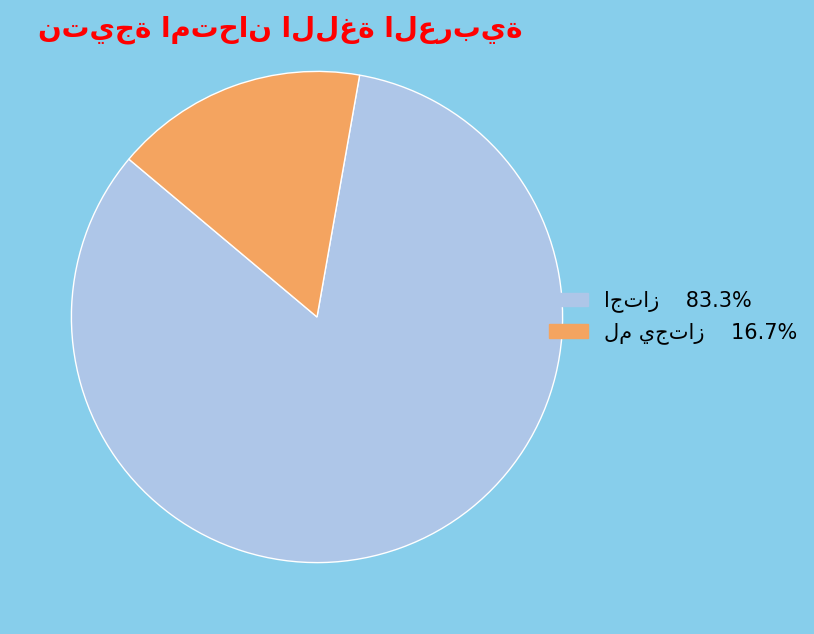

Is there any slice that represents more than half of the pie?

Yes